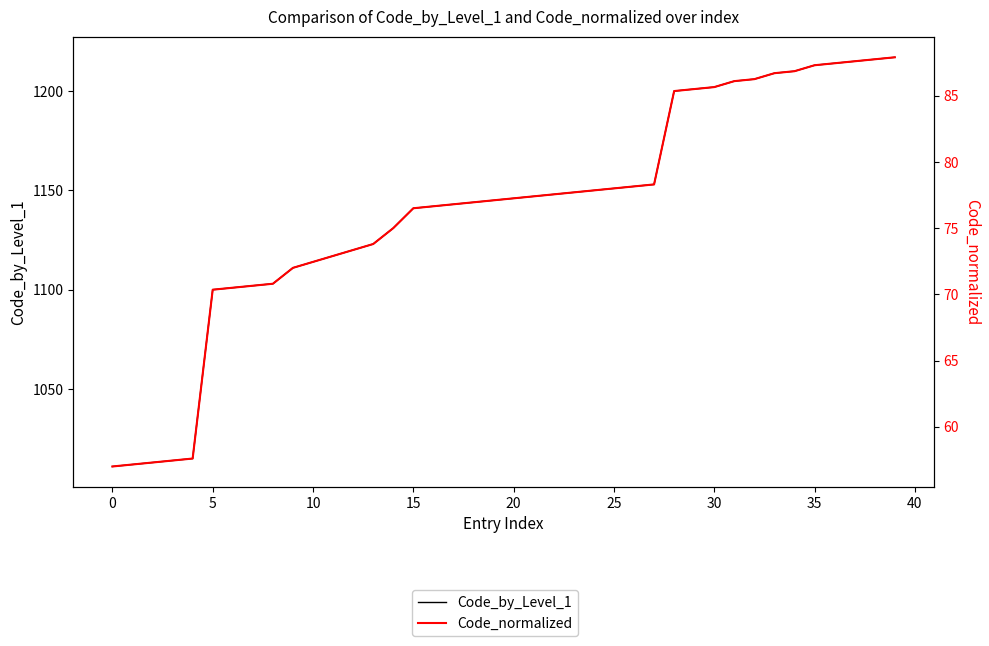

True or false: Code_normalized and Code_by_Level_1 intersect in this chart.

False